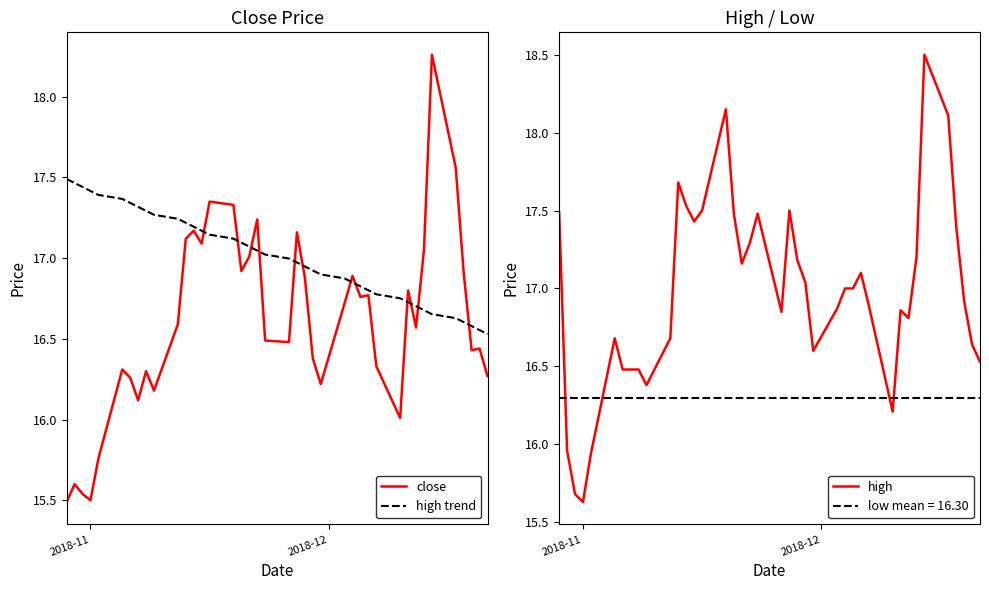

Reading left to right, transcribe all the data shown in this chart.

close: 15.5	15.6	15.5	15.5	15.8	16.3	16.3	16.1	16.3	16.2	16.6	17.1	17.2	17.1	17.4	17.3	16.9	17.0	17.2	16.5	16.5	17.2	16.9	16.4	16.2	16.7	16.9	16.8	16.8	16.3	16.0	16.8	16.6	17.1	18.3	17.6	16.9	16.4	16.4	16.3
high trend: 17.5	17.5	17.4	17.4	17.4	17.4	17.3	17.3	17.3	17.3	17.2	17.2	17.2	17.2	17.1	17.1	17.1	17.1	17.0	17.0	17.0	17.0	16.9	16.9	16.9	16.9	16.9	16.8	16.8	16.8	16.8	16.7	16.7	16.7	16.7	16.6	16.6	16.6	16.6	16.5
high: 17.5	16.0	15.7	15.6	15.9	16.7	16.5	16.5	16.5	16.4	16.7	17.7	17.5	17.4	17.5	18.1	17.5	17.2	17.3	17.5	16.9	17.5	17.2	17.0	16.6	16.9	17.0	17.0	17.1	16.9	16.2	16.9	16.8	17.2	18.5	18.1	17.4	16.9	16.6	16.5